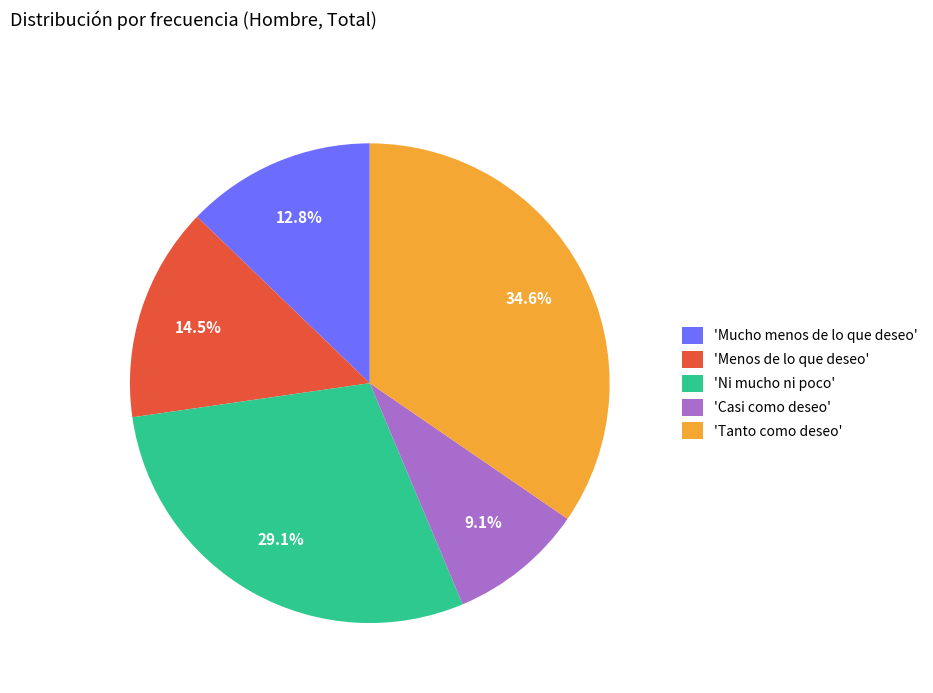

Between 'Mucho menos de lo que deseo' and 'Tanto como deseo', which is larger?

'Tanto como deseo'